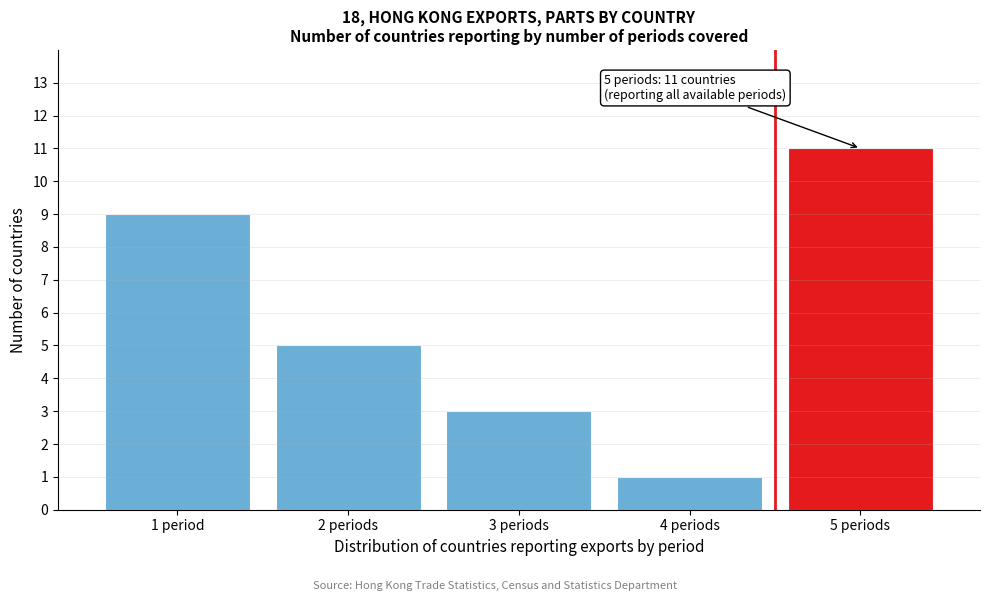

Reading left to right, transcribe all the data shown in this chart.

1 period=9	2 periods=5	3 periods=3	4 periods=1	5 periods=11